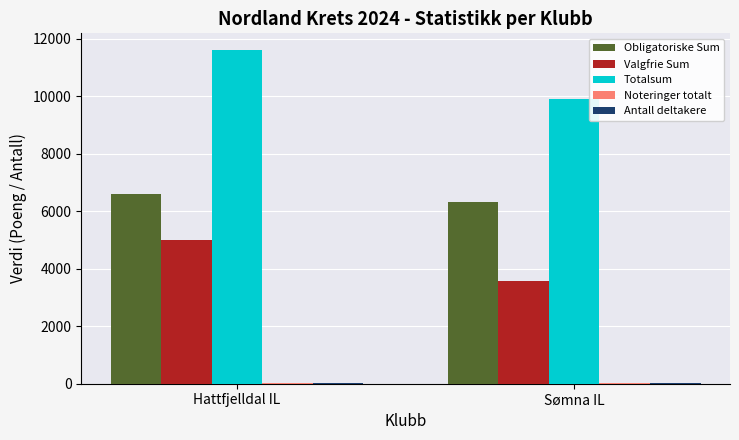

The Totalsum series shows 11612 at Hattfjelldal IL. True or false?

True